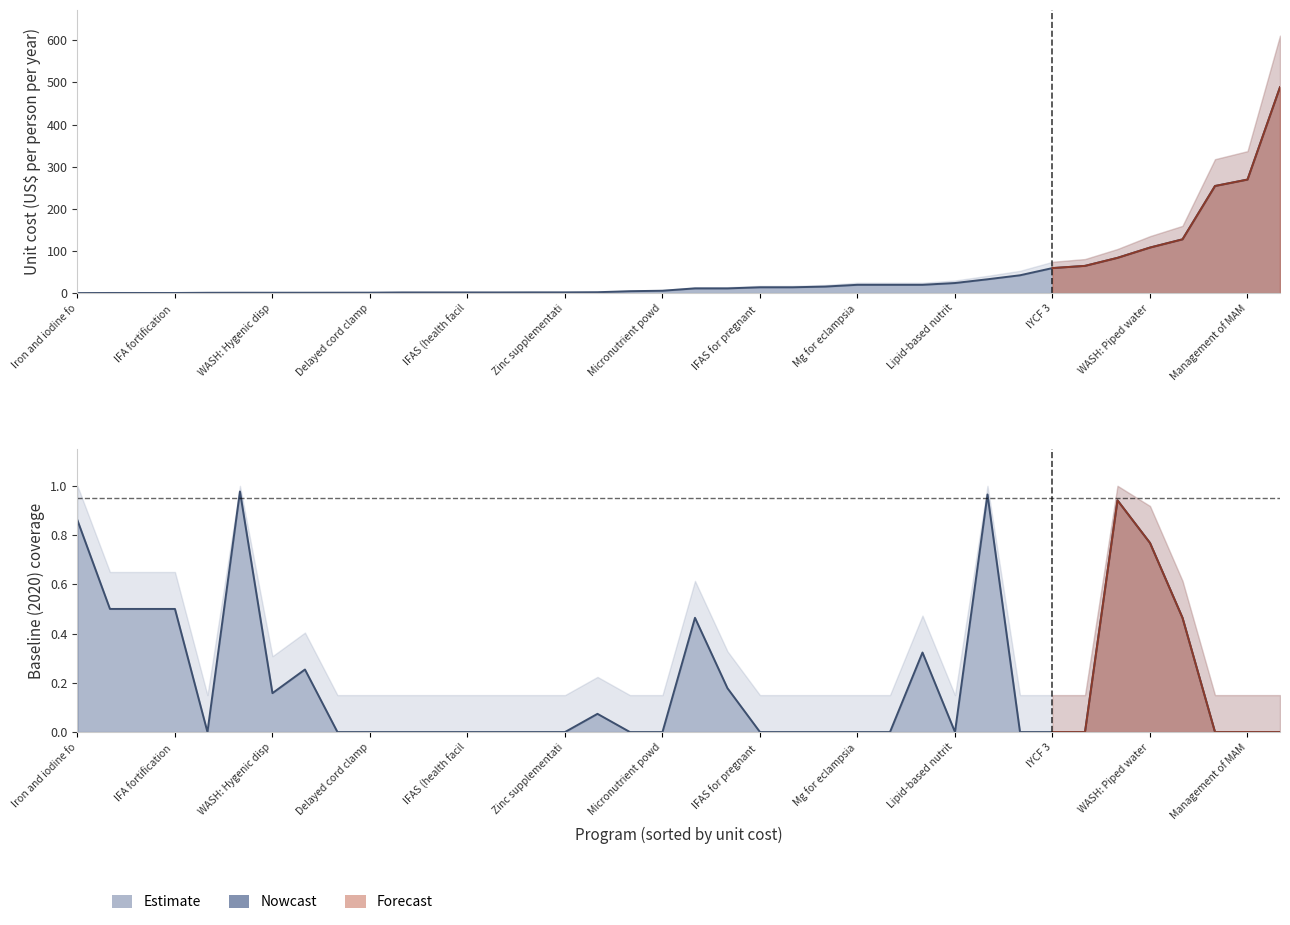

Is it true that saturation equals 0.5 at 14?

False